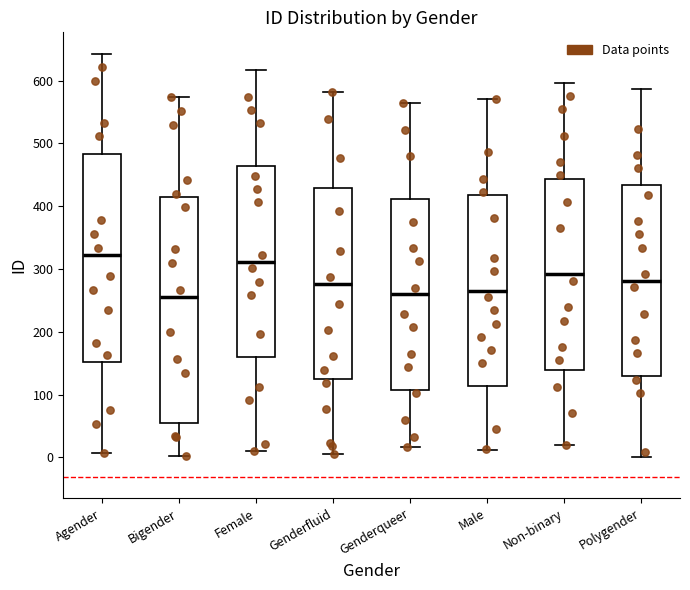

Which box is the tallest, from its lower edge to its upper edge?

Bigender